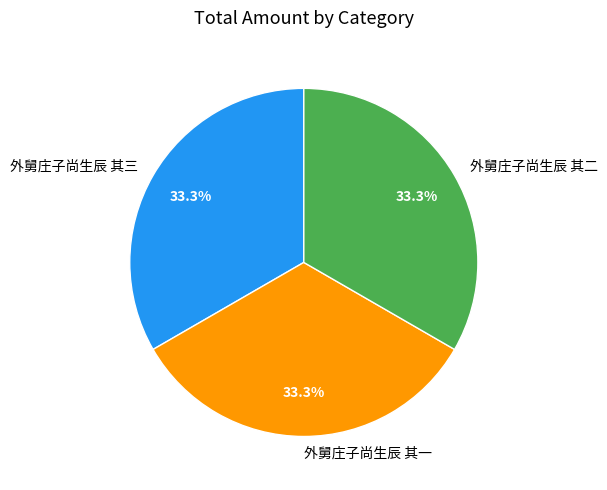

What is the total percentage of 外舅庄子尚生辰 其三 and 外舅庄子尚生辰 其二?

66.7%